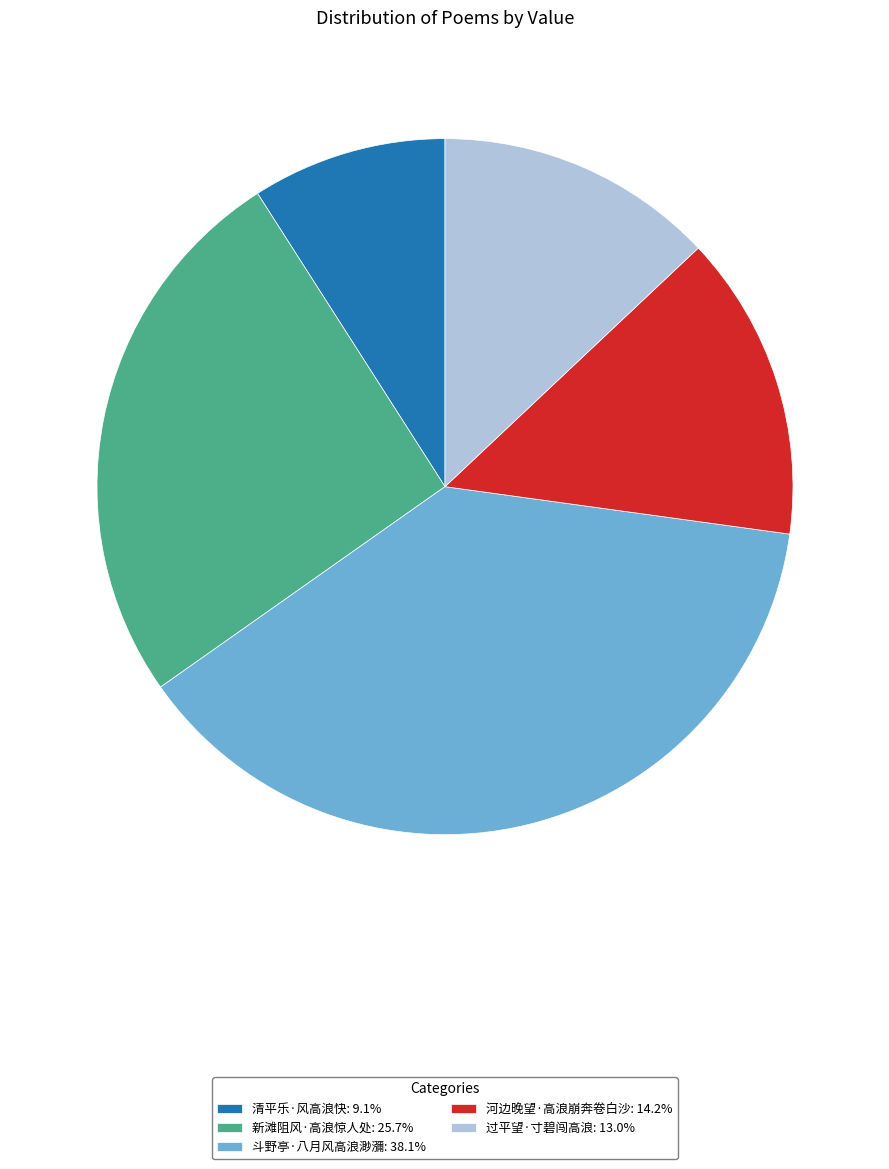

How many segments does this pie chart have?

5